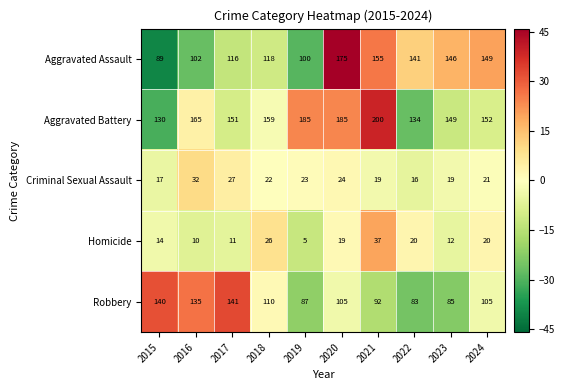

What is the greatest value displayed?

200